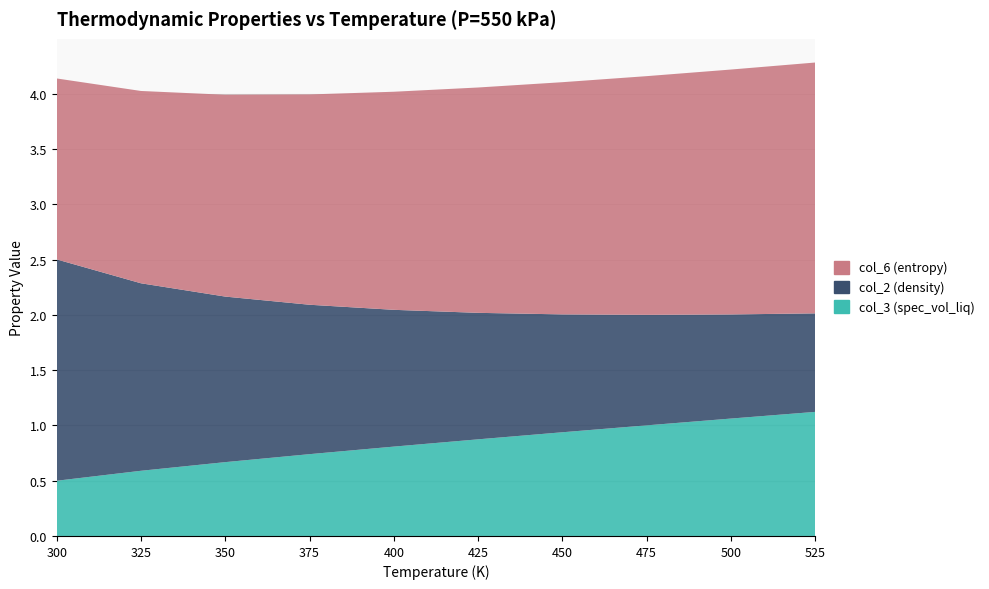

Reading right to left, transcribe all the data shown in this chart.

col_3 (spec_vol_liq): 1.1	1.1	1.0	0.9	0.9	0.8	0.7	0.7	0.6	0.5
col_2 (density): 0.9	0.9	1.0	1.1	1.1	1.2	1.4	1.5	1.7	2.0
col_6 (entropy): 2.3	2.2	2.2	2.1	2.0	2.0	1.9	1.8	1.7	1.6